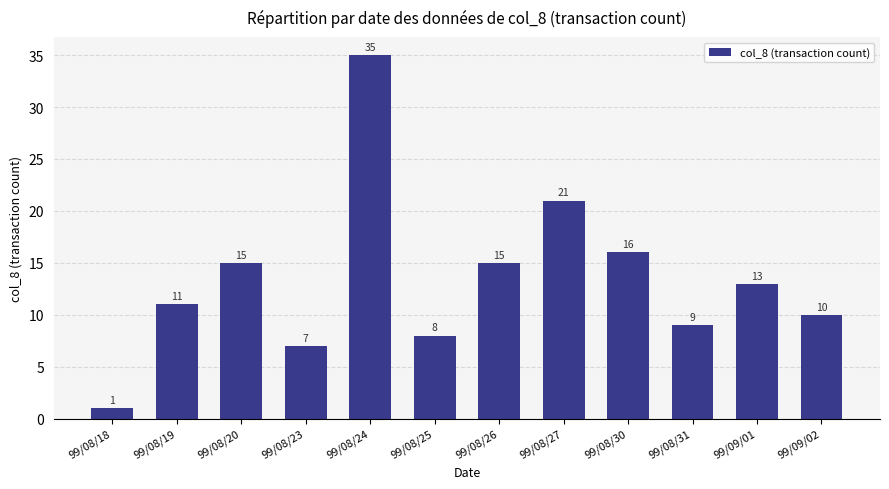

Which category has the lowest value across all series?

99/08/18